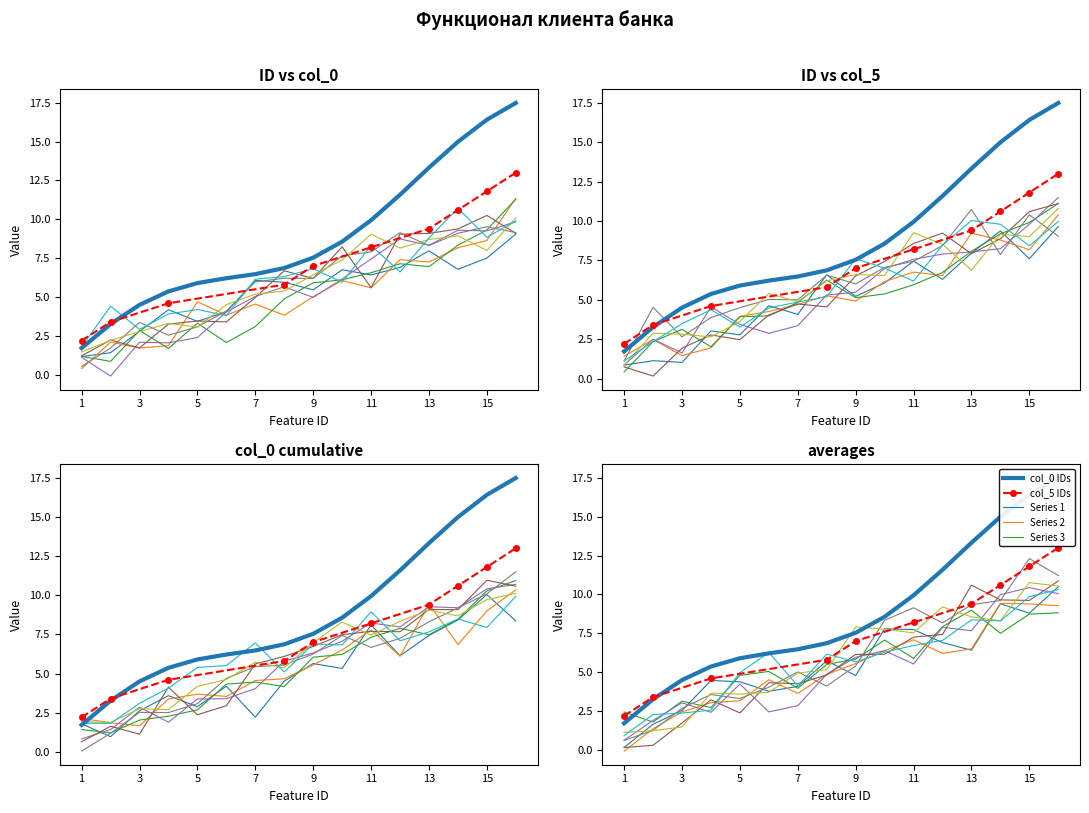

True or false: ID (col_0) has more than 0 points higher than both neighbors.

True